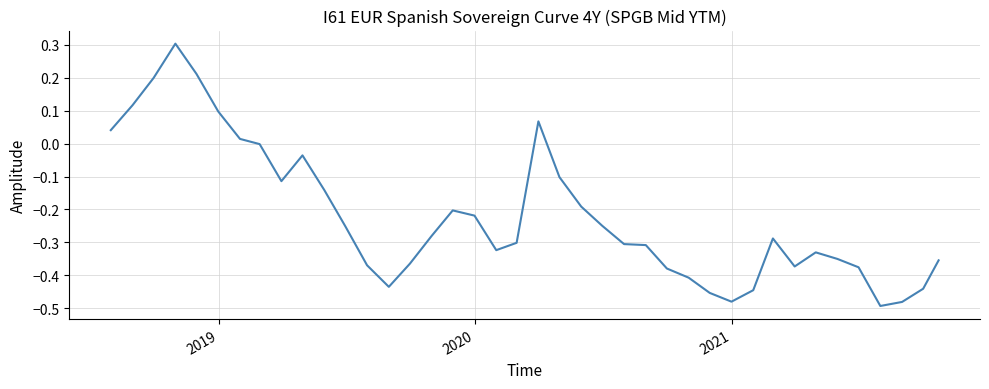

What is the sum of all values?

-8.8